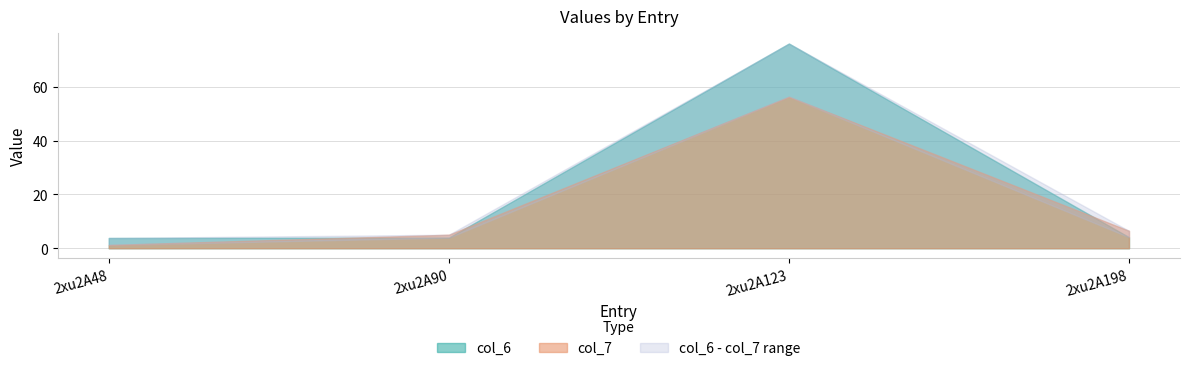

What is the maximum value for col_6?

76.1